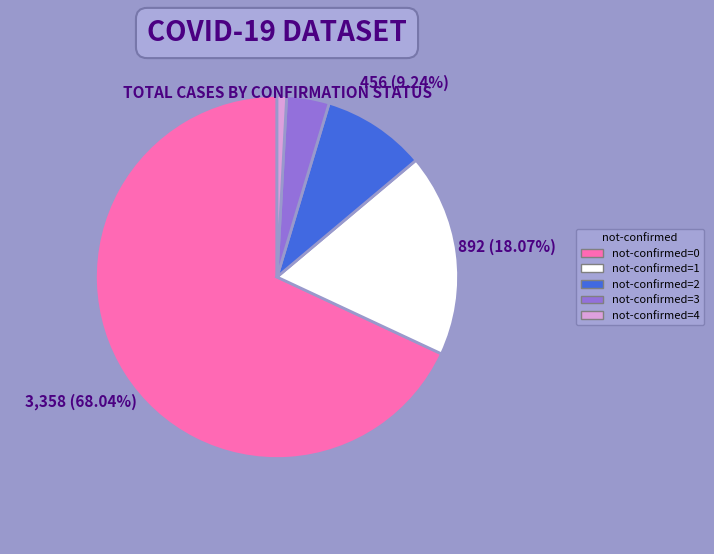

Is there a majority slice in this chart?

Yes